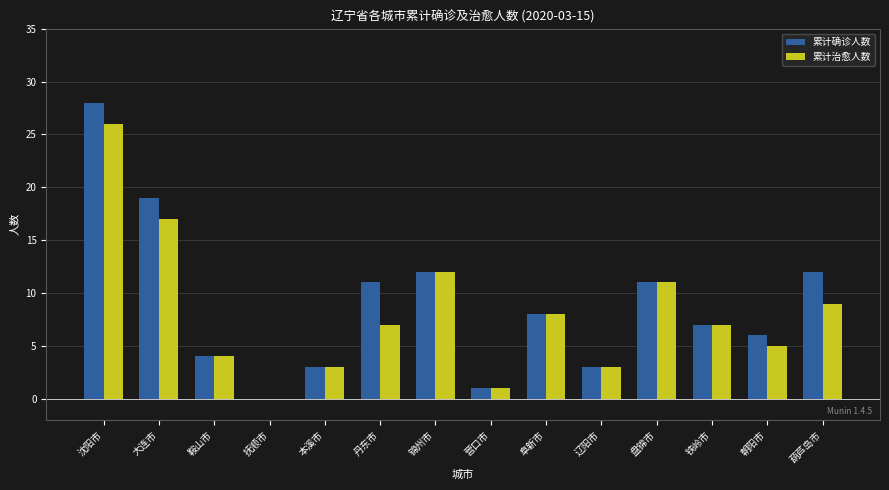

What is the total value across all series at 盘锦市?

22